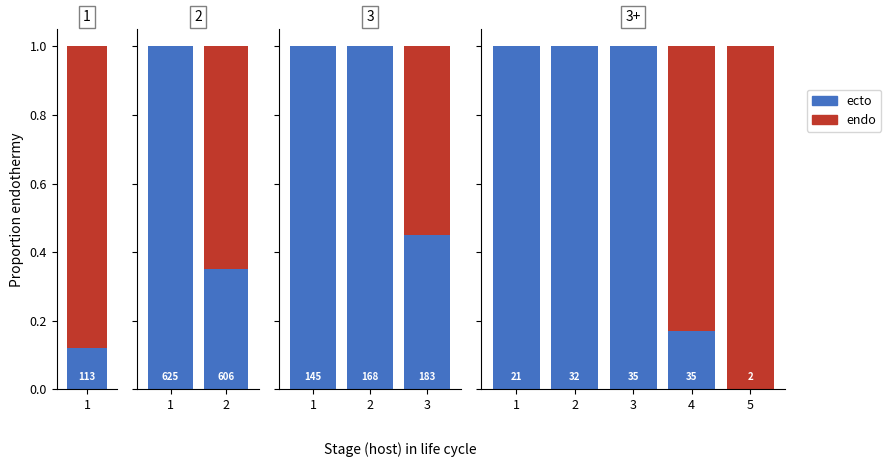

Are the bars horizontal?

No